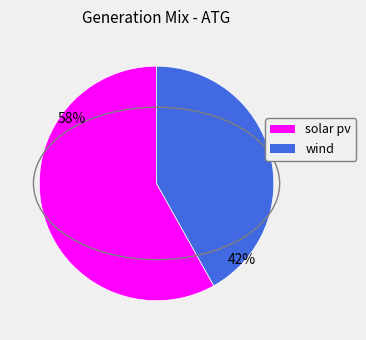

Is there a majority slice in this chart?

Yes